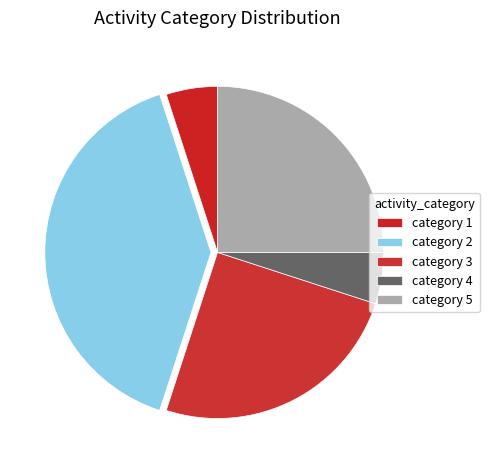

Which category has the smallest portion of the pie?

4